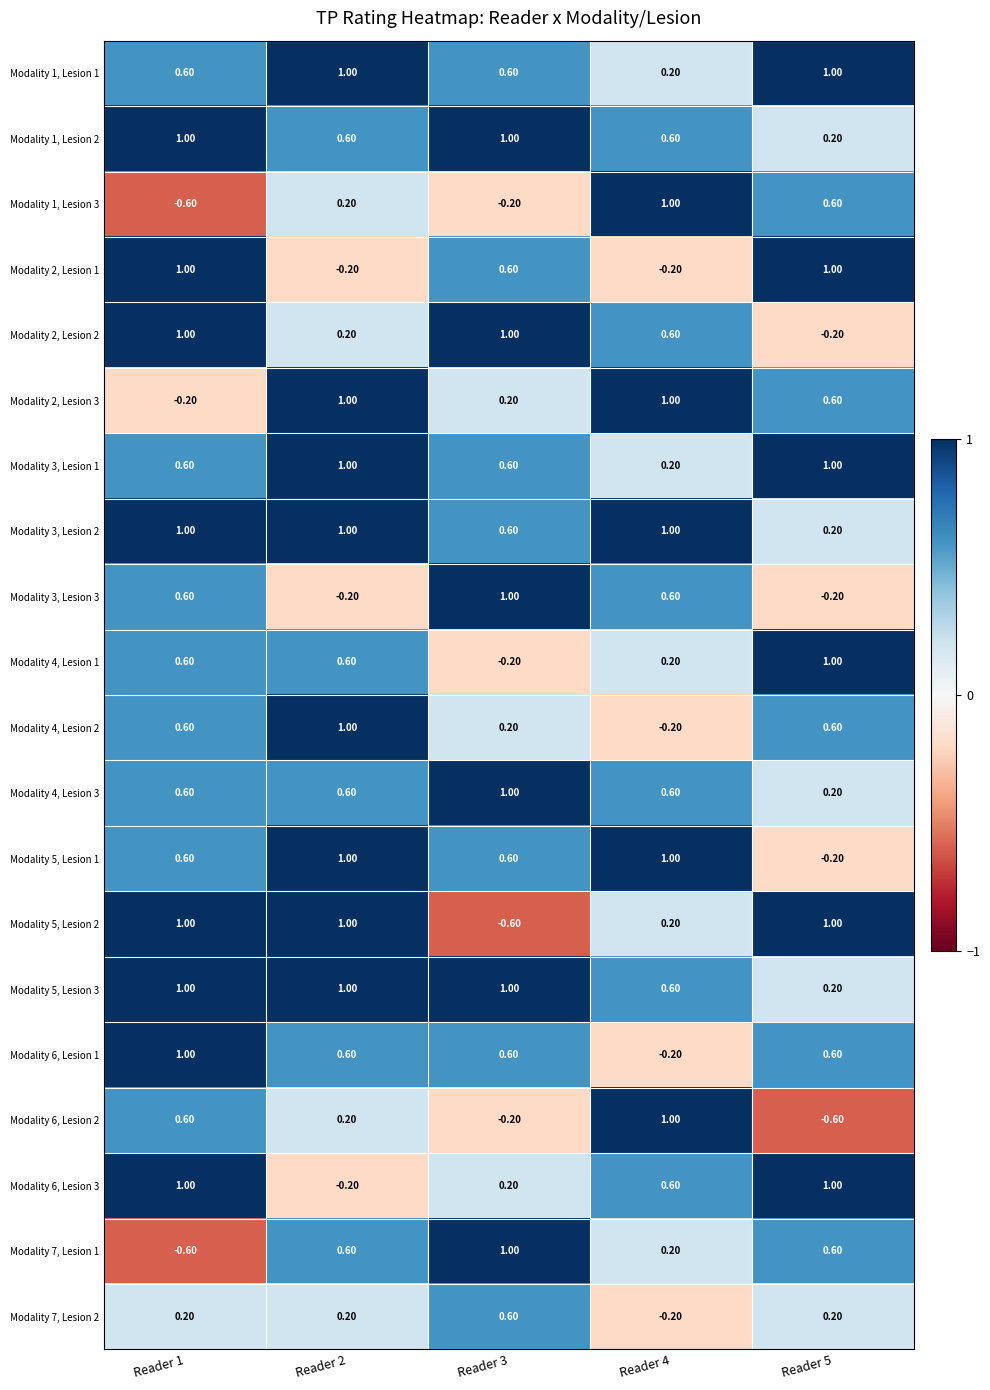

Between Reader 1 and Reader 4, which series saw the biggest shift?

Modality 1, Lesion 3